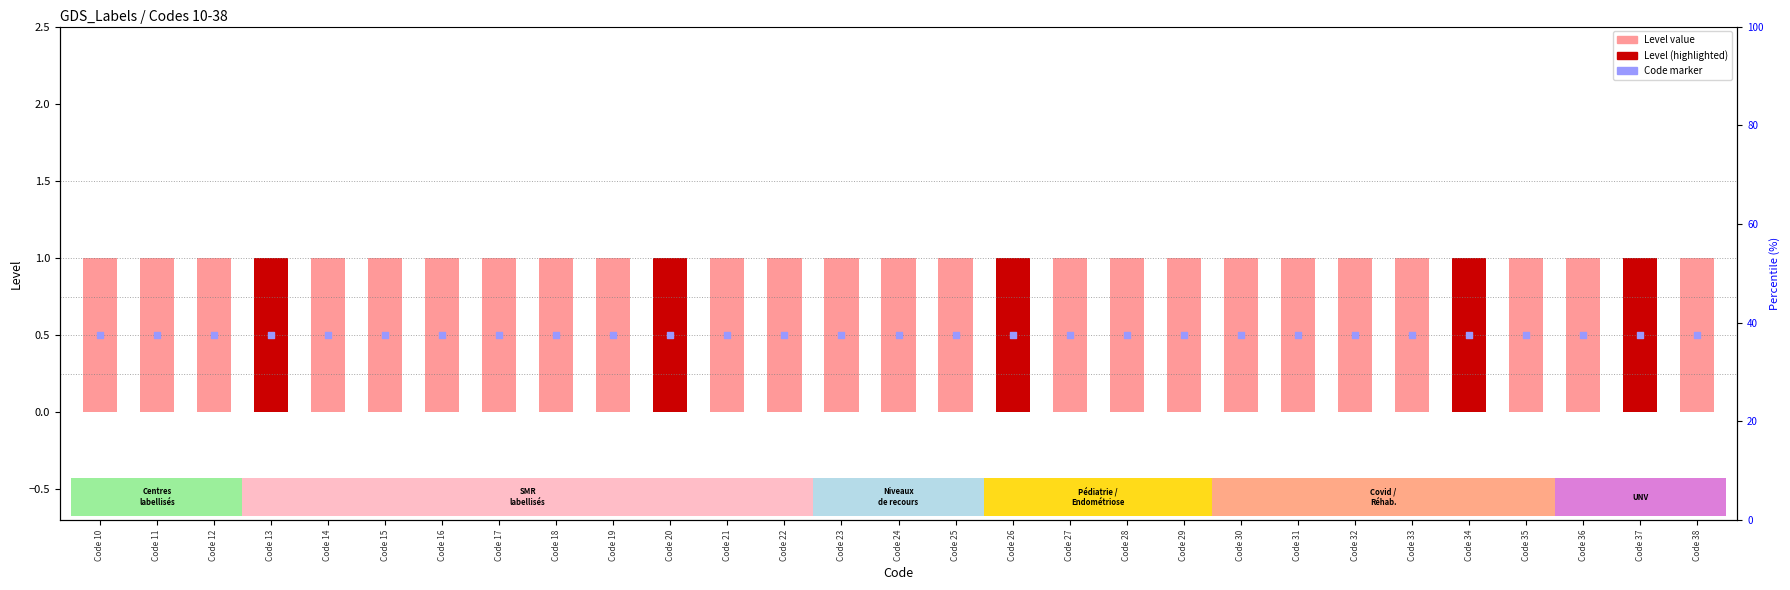

Which series reaches the minimum Y coordinate?

Code marker